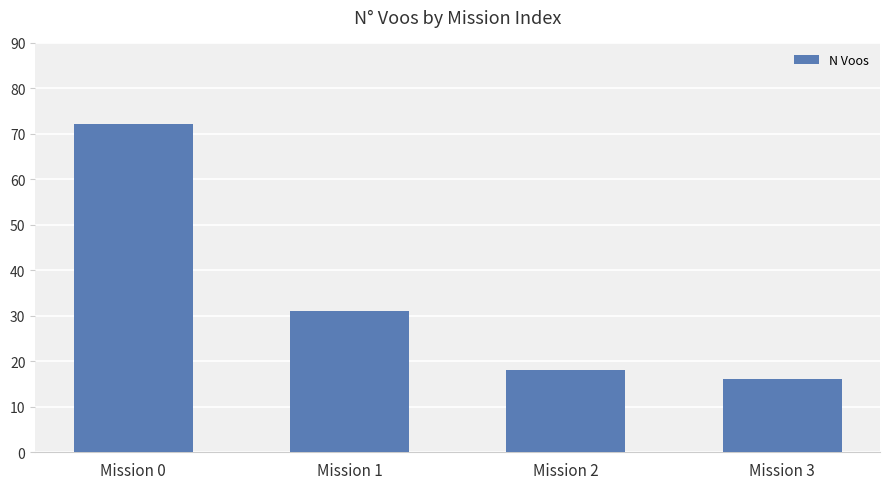

What is the change in value from Mission 0 to Mission 1?

-41